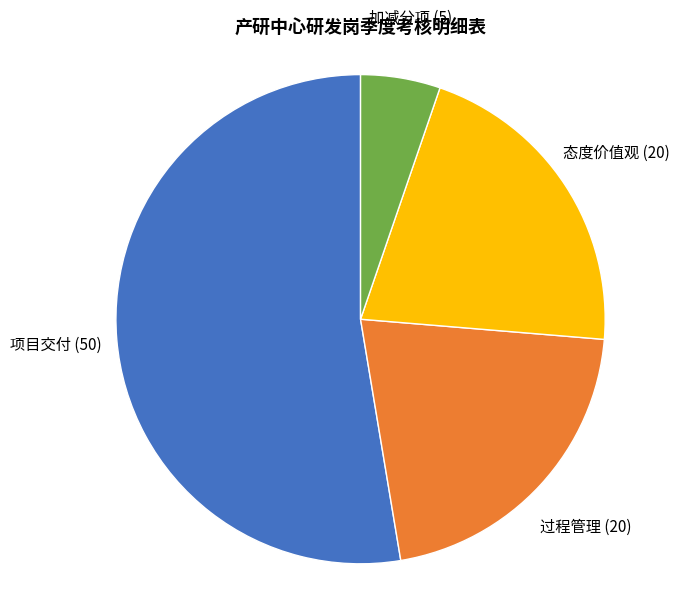

True or false: 态度价值观 accounts for 21% of the total.

True